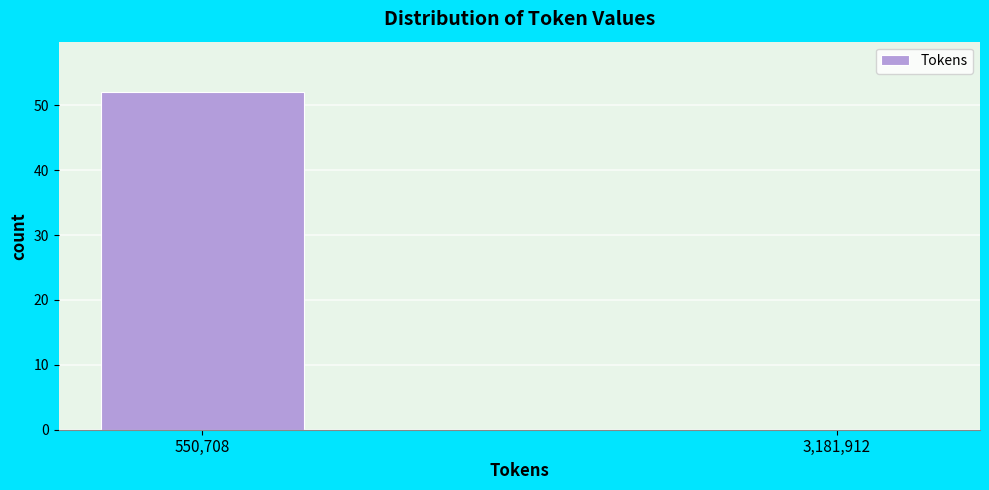

Reading left to right, transcribe all the data shown in this chart.

550,708=52	3,181,912=0